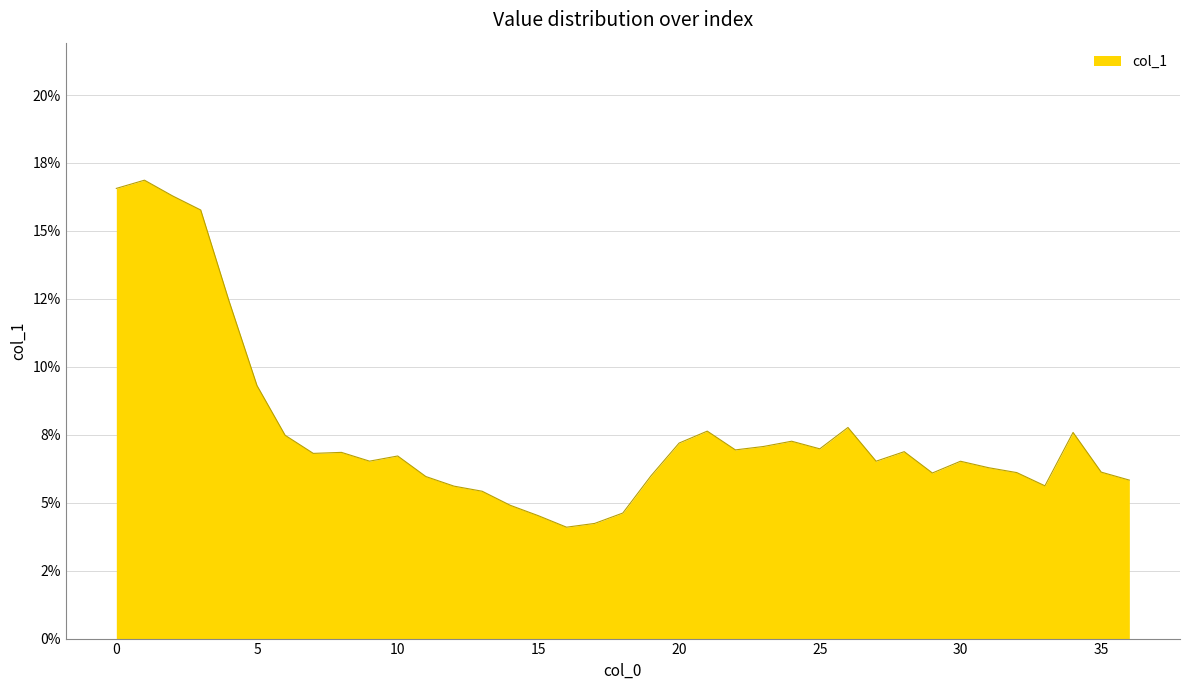

Does the chart have visible grid lines?

Yes